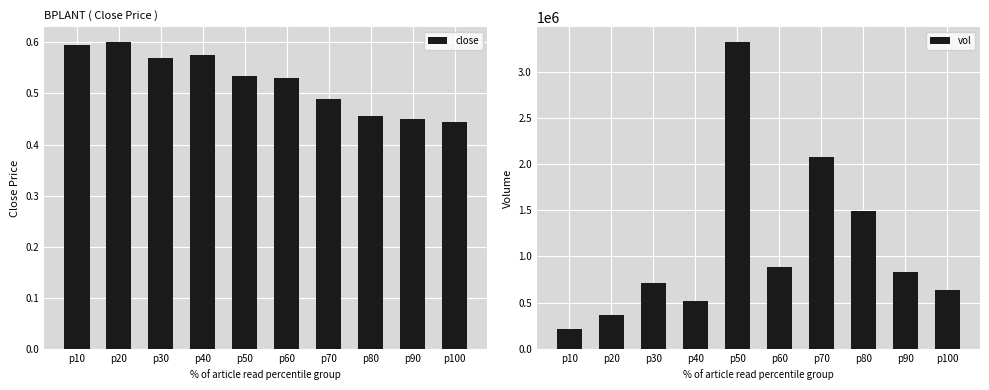

What is the difference between the second highest and minimum values in the close series?

0.1